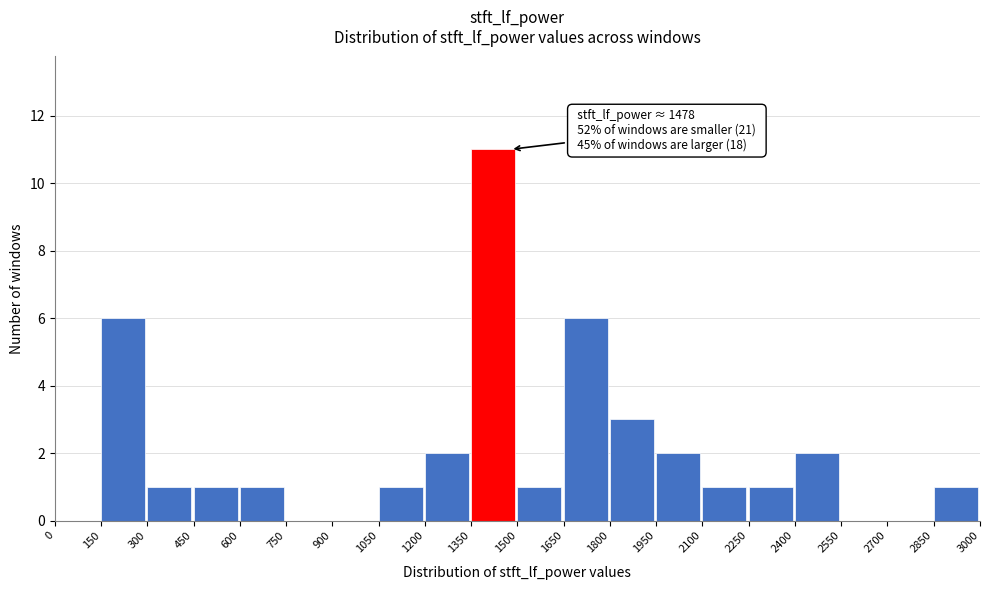

Over which range of the x-axis is the bar tallest?

1350 to 1500